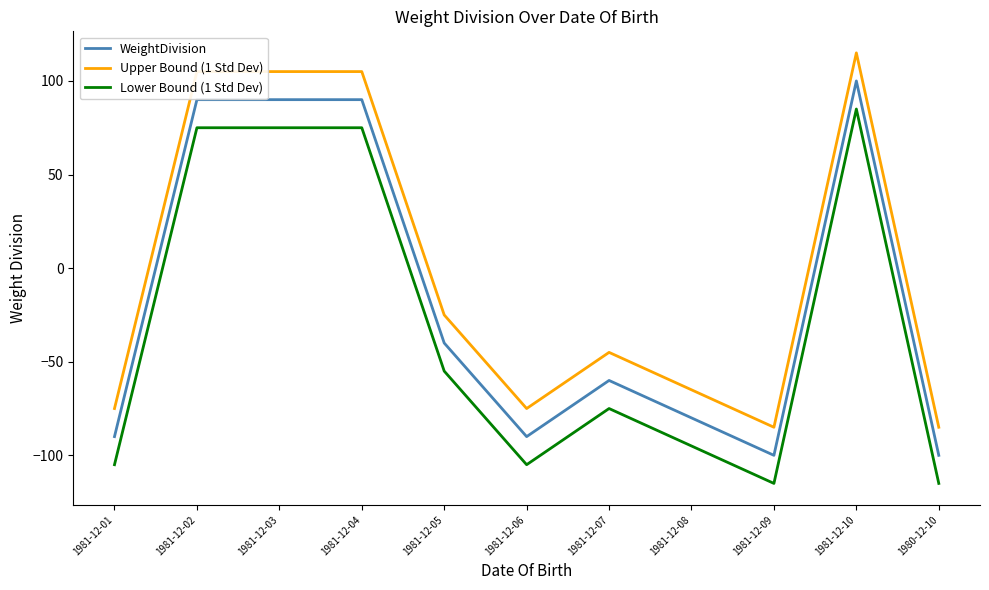

At how many categories does at least one series exceed 29?

4